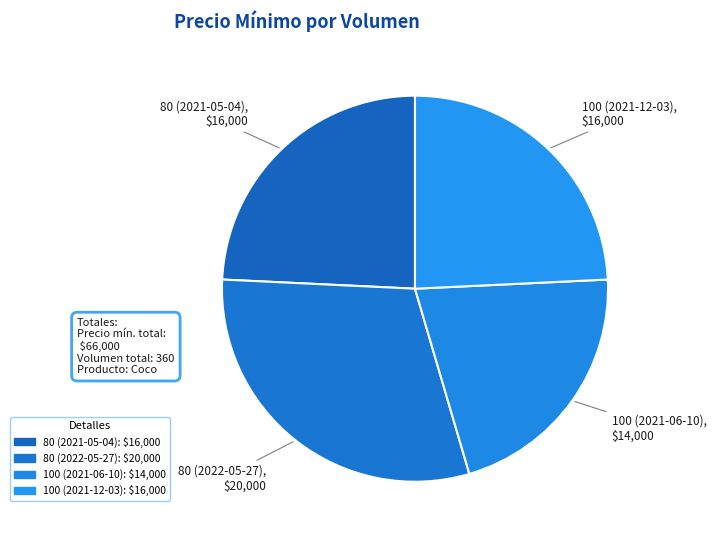

Count the number of slices in the pie.

4